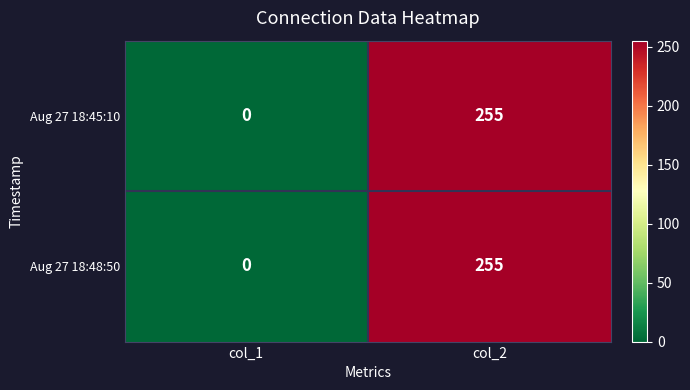

At which category is the sum across all series the highest?

col_2